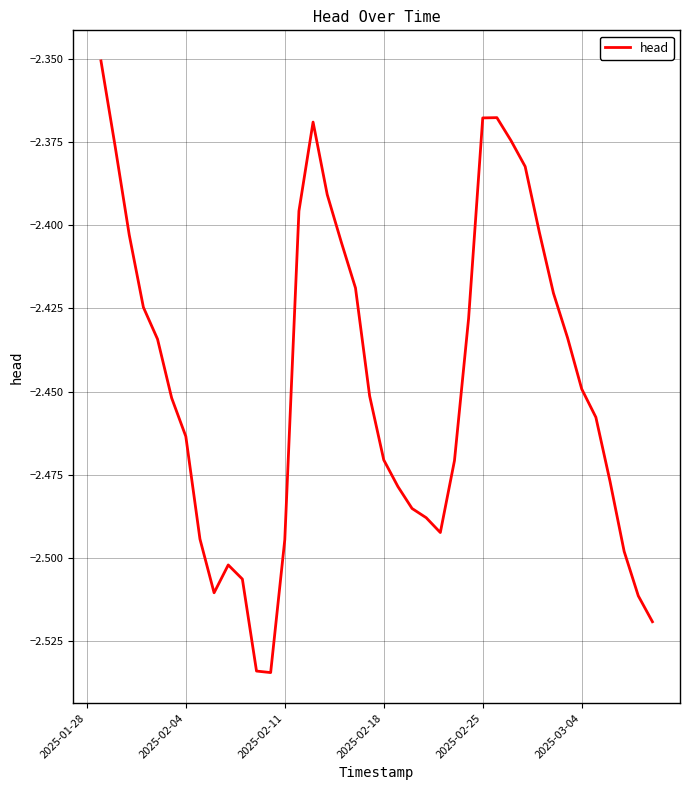

Is this an area chart (filled region under the line)?

No